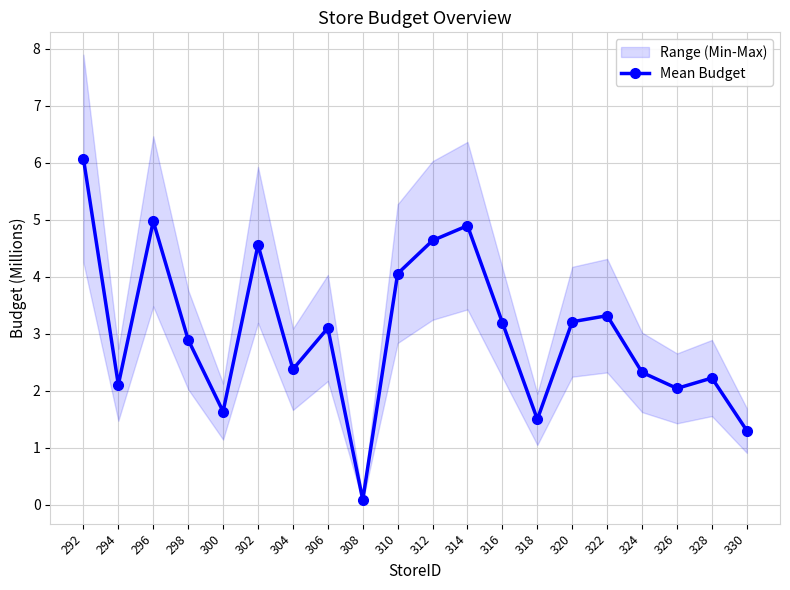

At which category does the data reach its first local valley?

294